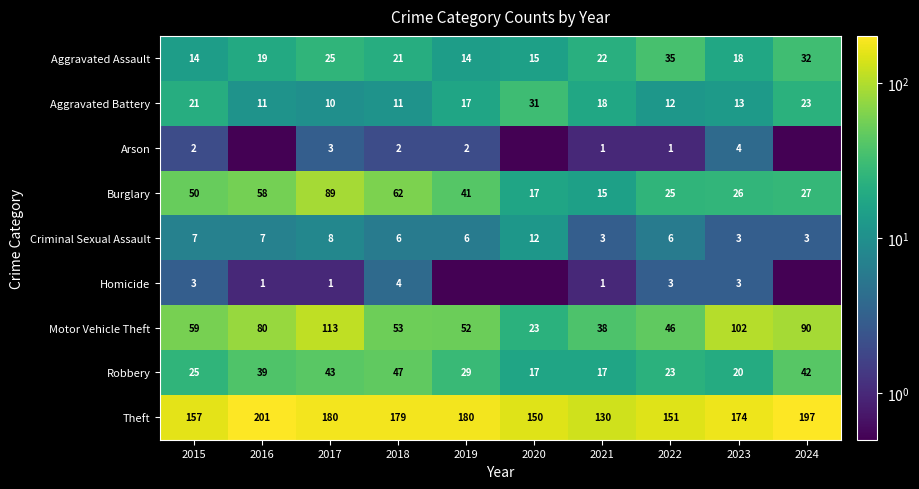

What is the spread (max minus min) of values at 2023?

171.0